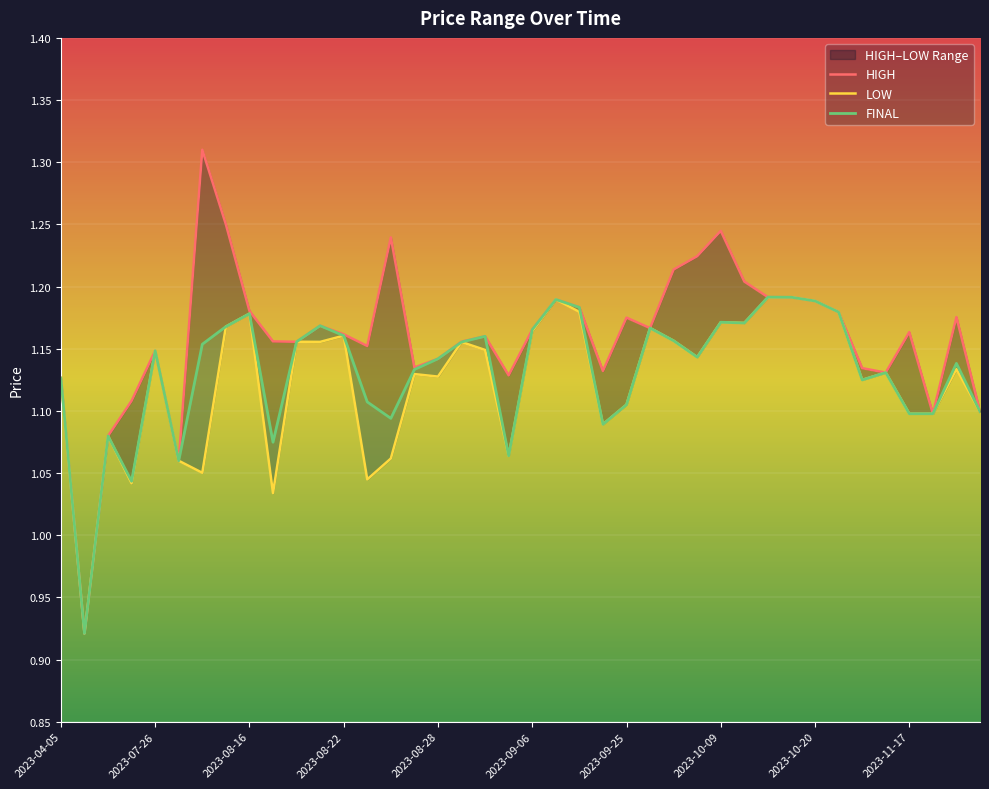

At which label does FINAL first exceed 1?

2023-04-05